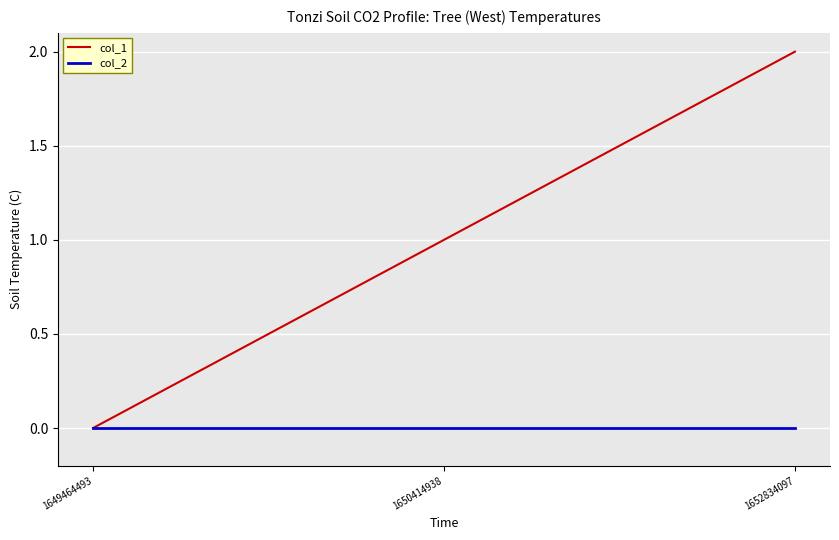

How many values in col_1 are above zero?

2